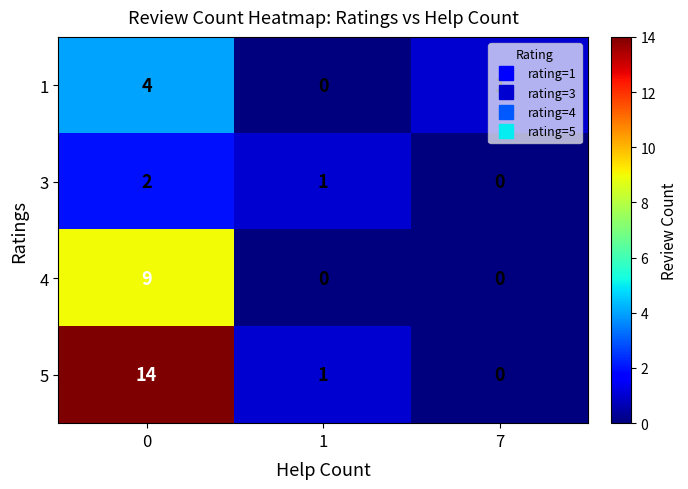

What is the difference between the 4 values at 1 and 0?

9